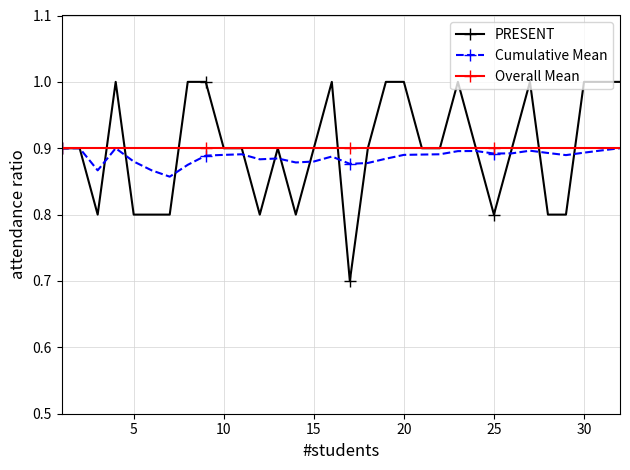

What is the minimum value shown in the chart?

0.7